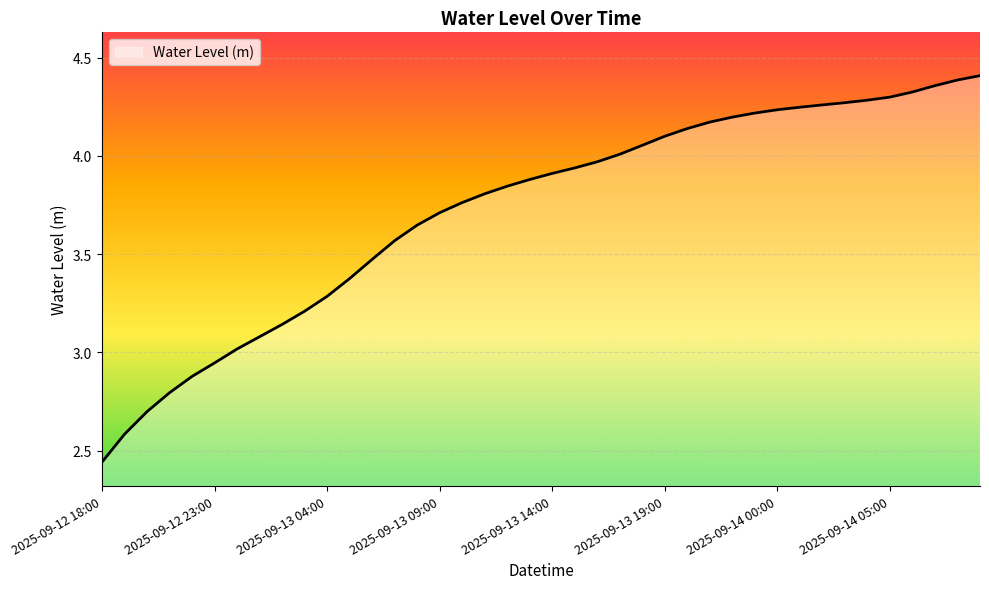

How many lines are shown in the chart?

1